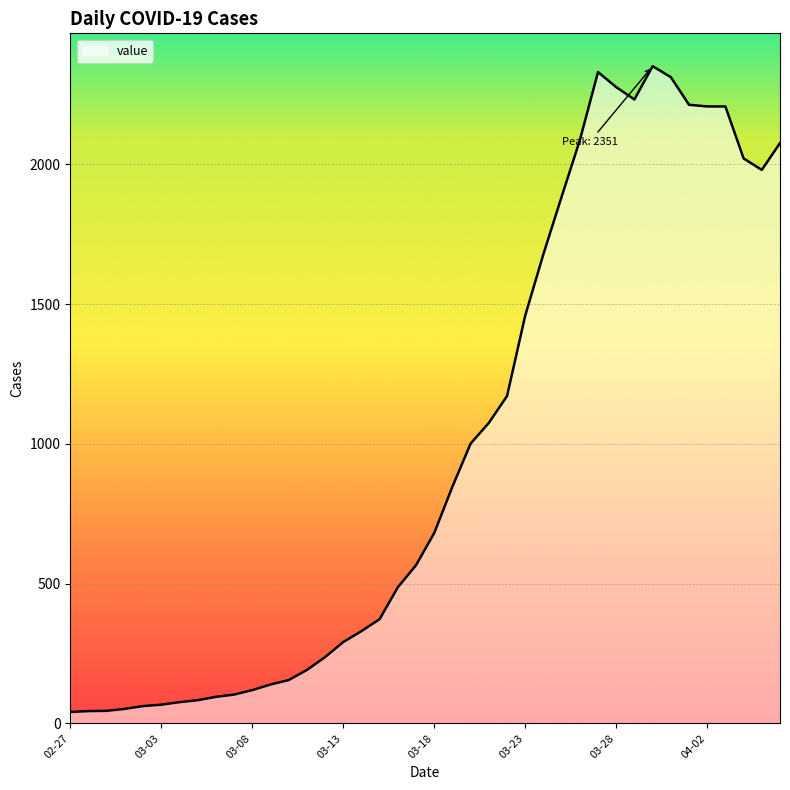

What is the maximum value shown in the chart?

2351